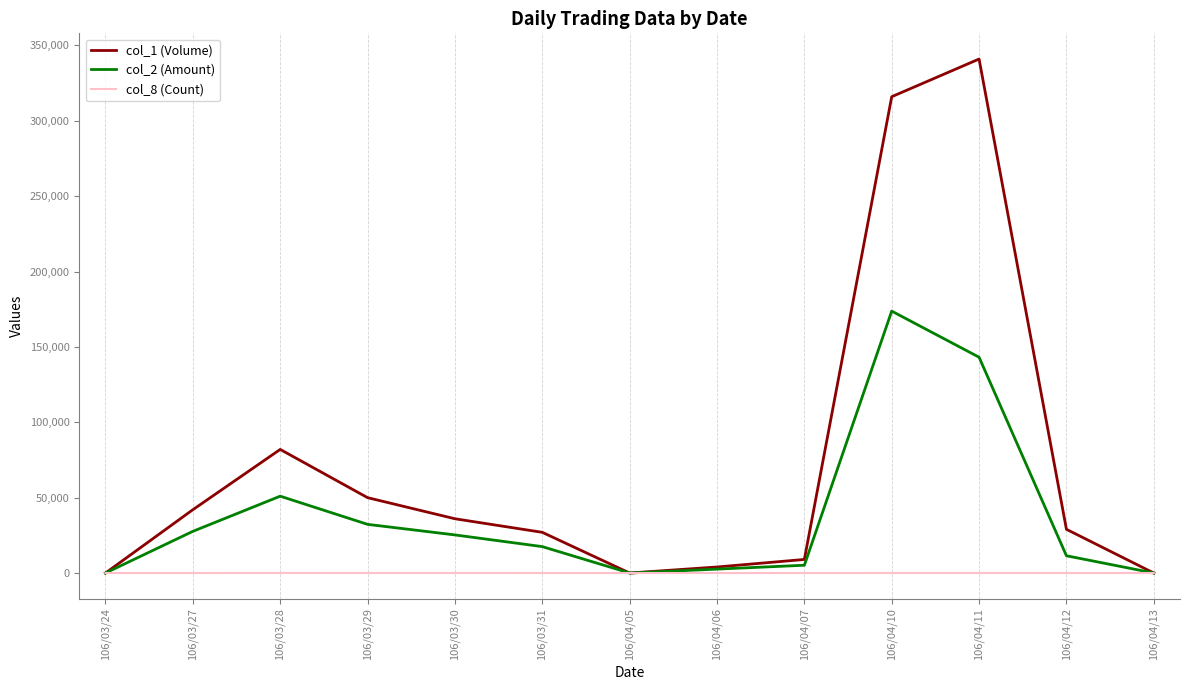

What are all the series names shown in the legend?

col_1 (Volume), col_2 (Amount), col_8 (Count)